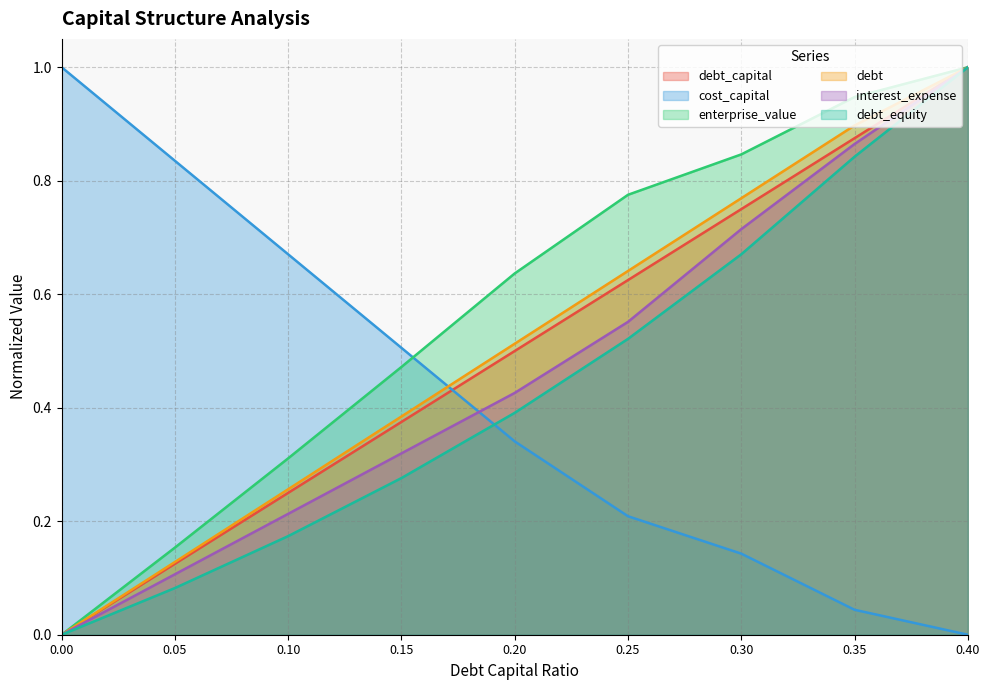

True or false: debt has a value of 0.5 at 0.00.

False